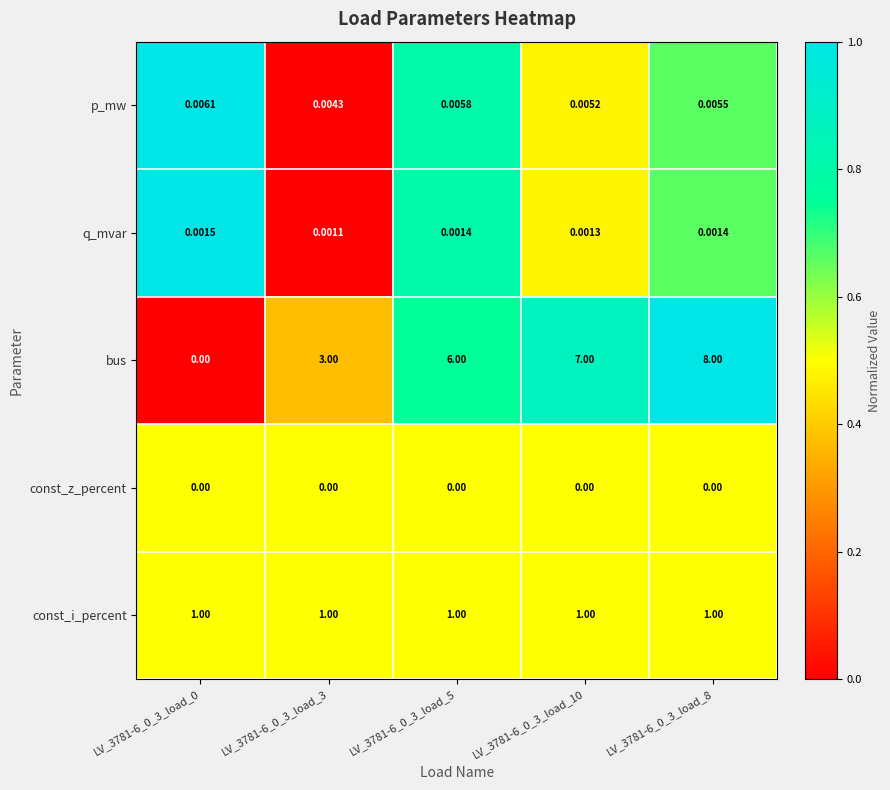

Between LV_3781-6_0_3_load_0 and LV_3781-6_0_3_load_10, which series saw the biggest shift?

bus